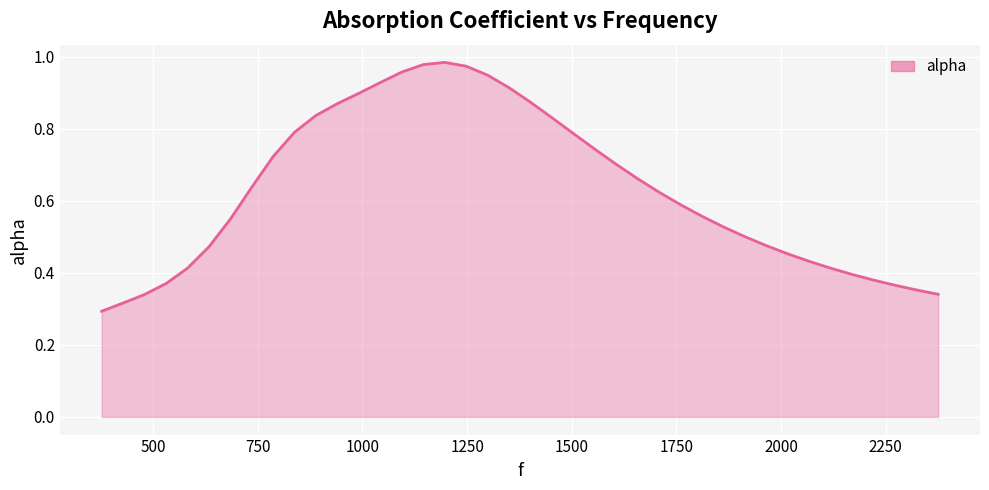

Reading left to right, transcribe all the data shown in this chart.

0.3	0.3	0.3	0.4	0.4	0.5	0.5	0.6	0.7	0.8	0.8	0.9	0.9	0.9	1.0	1.0	1.0	1.0	0.9	0.9	0.9	0.8	0.8	0.7	0.7	0.7	0.6	0.6	0.6	0.5	0.5	0.5	0.5	0.4	0.4	0.4	0.4	0.4	0.4	0.3